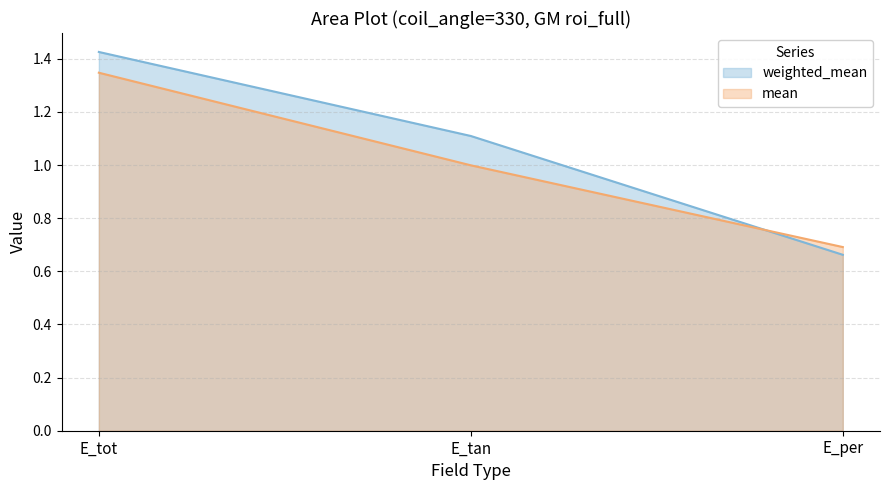

At E_per, list the series in order from largest to smallest.

mean, weighted_mean